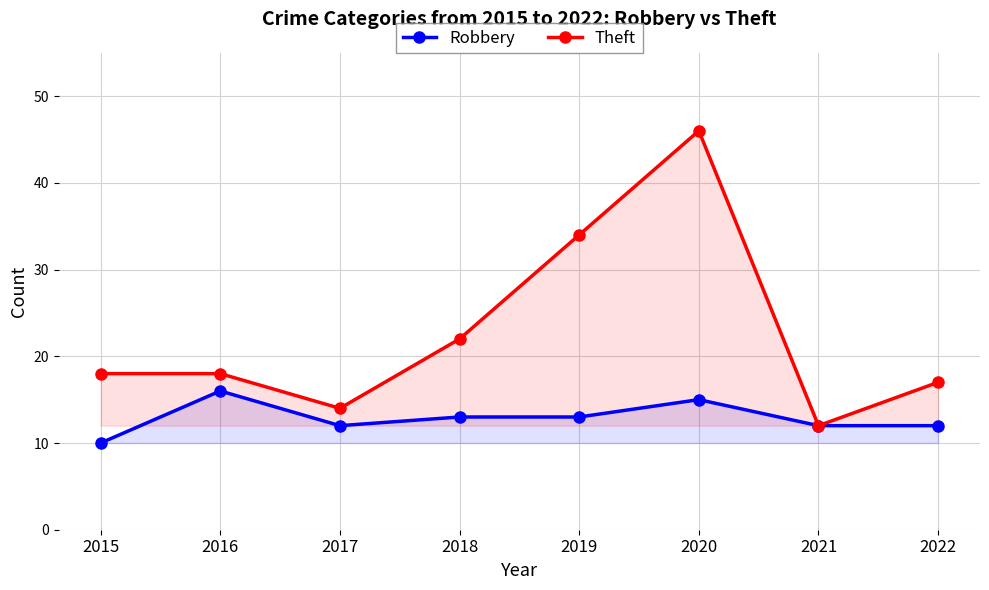

True or false: Theft and Robbery cross at least once.

False